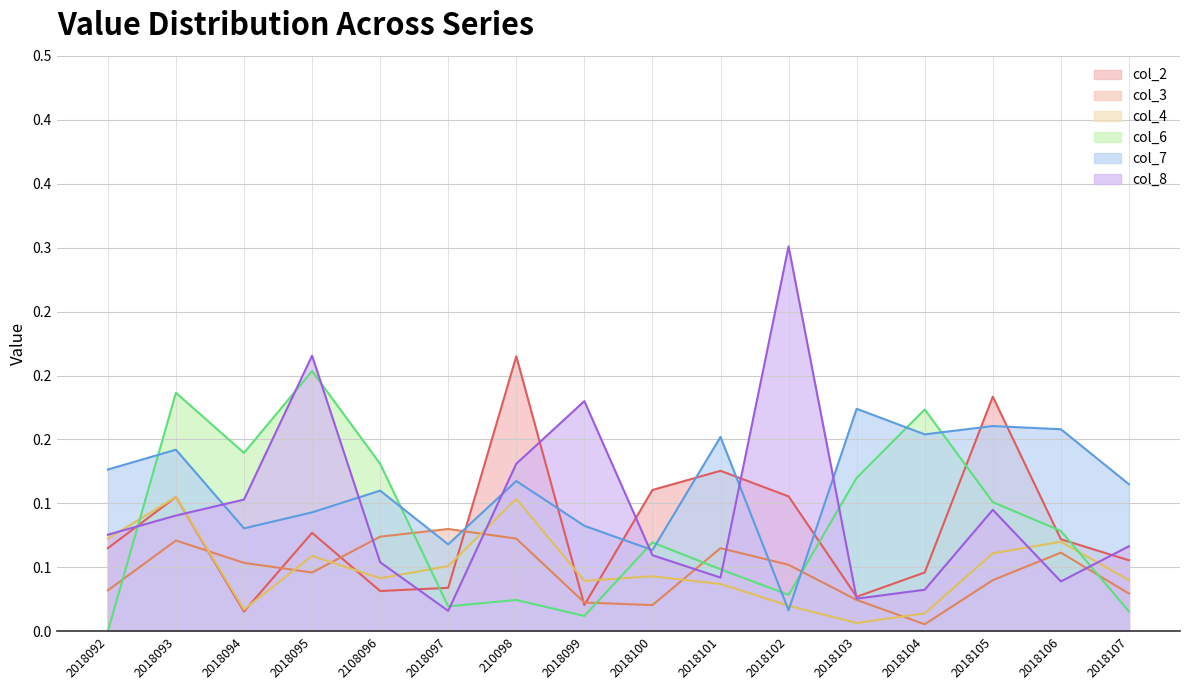

Which has a higher value, 2018094 or 2018099?

2018099